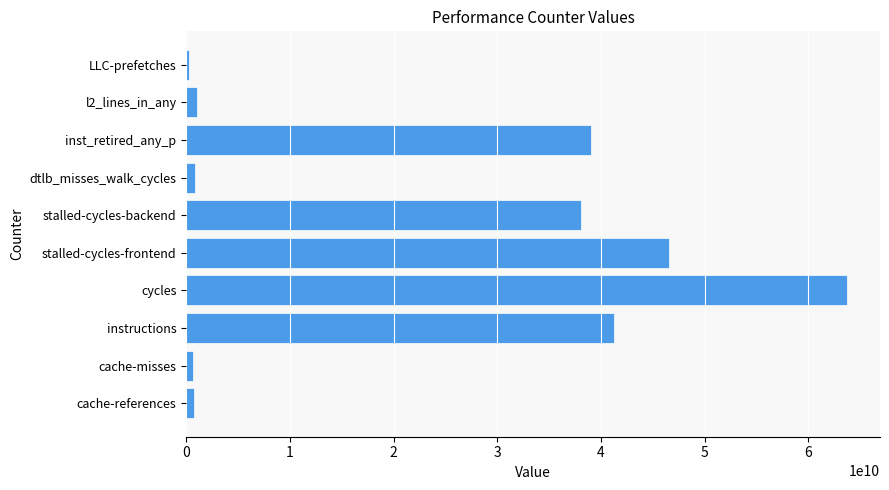

What is the difference between the maximum and second lowest values?

63090292889